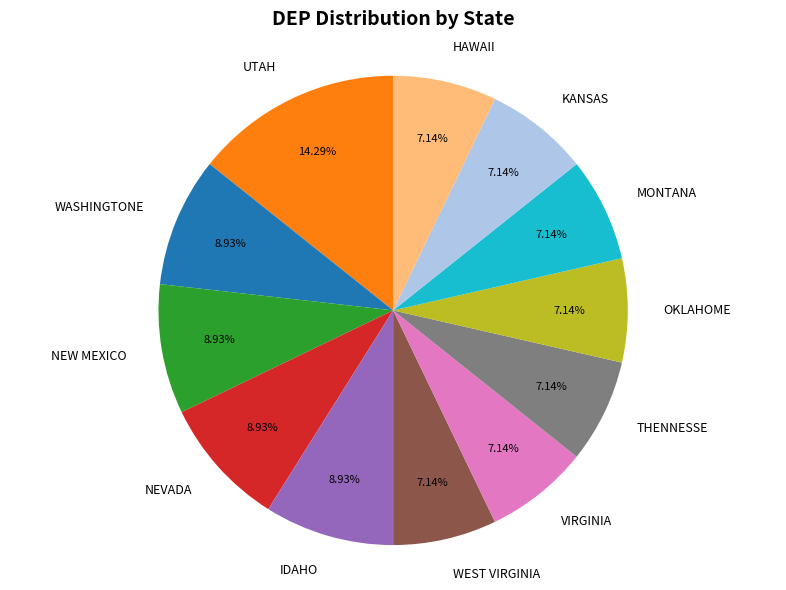

Is there any slice that represents more than half of the pie?

No